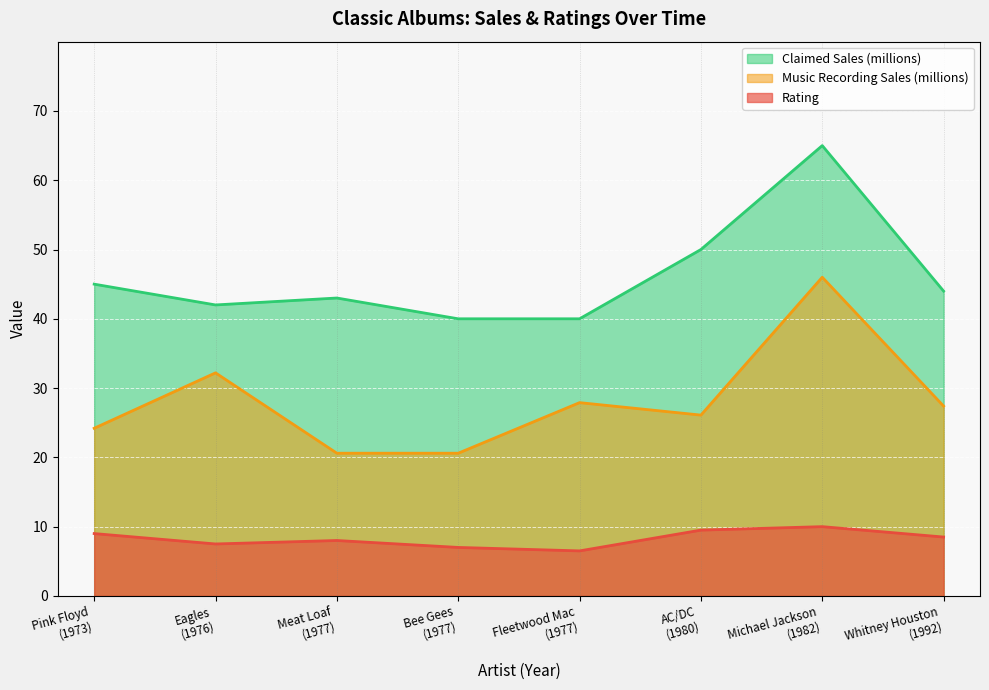

The value of Rating at 1976 is 4.4. True or false?

False